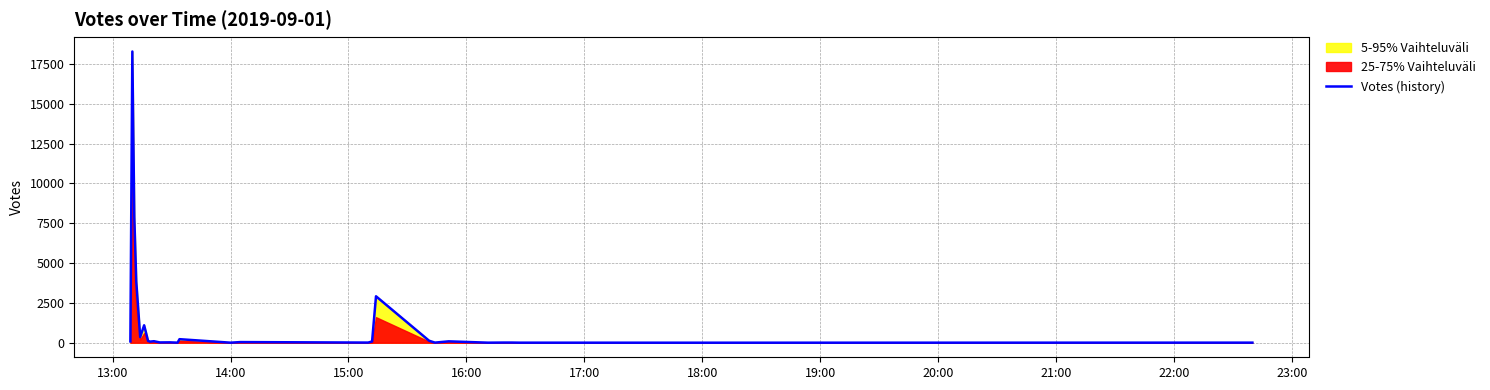

What is the maximum value for Votes (history)?

18277